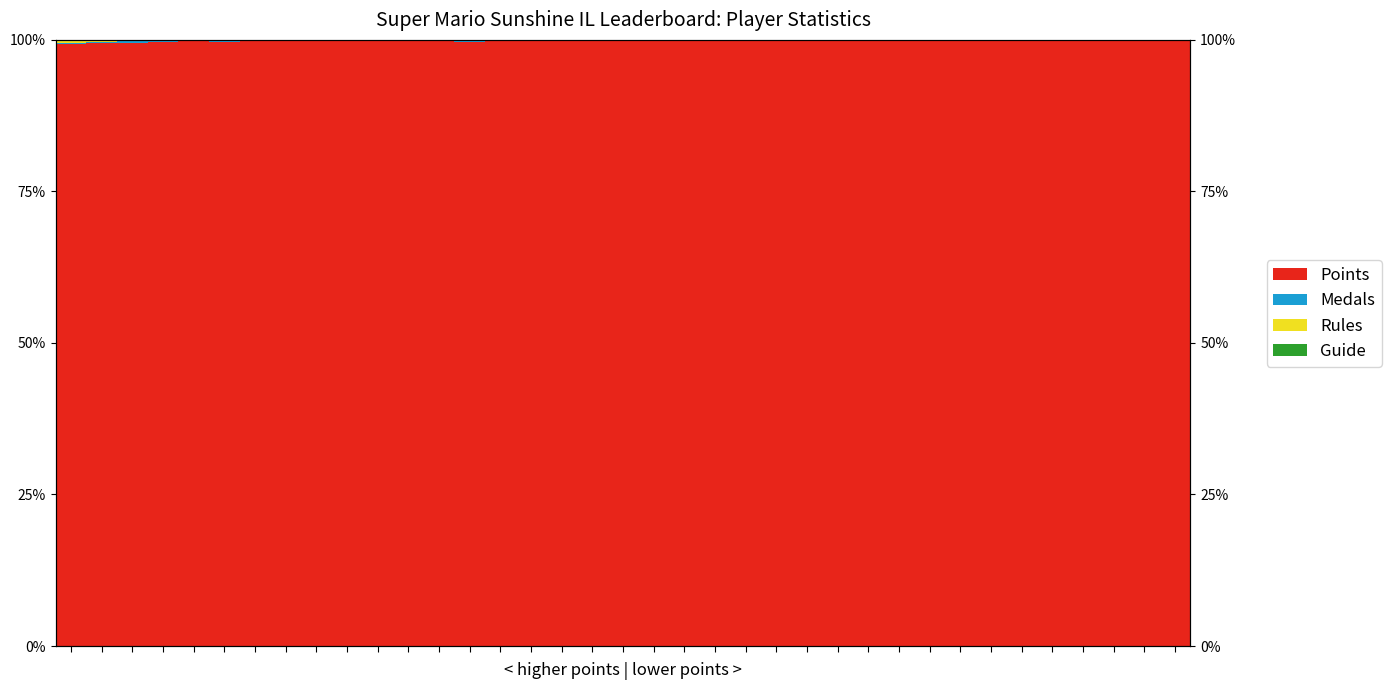

The value of Rules at 34 is 0.1. True or false?

True